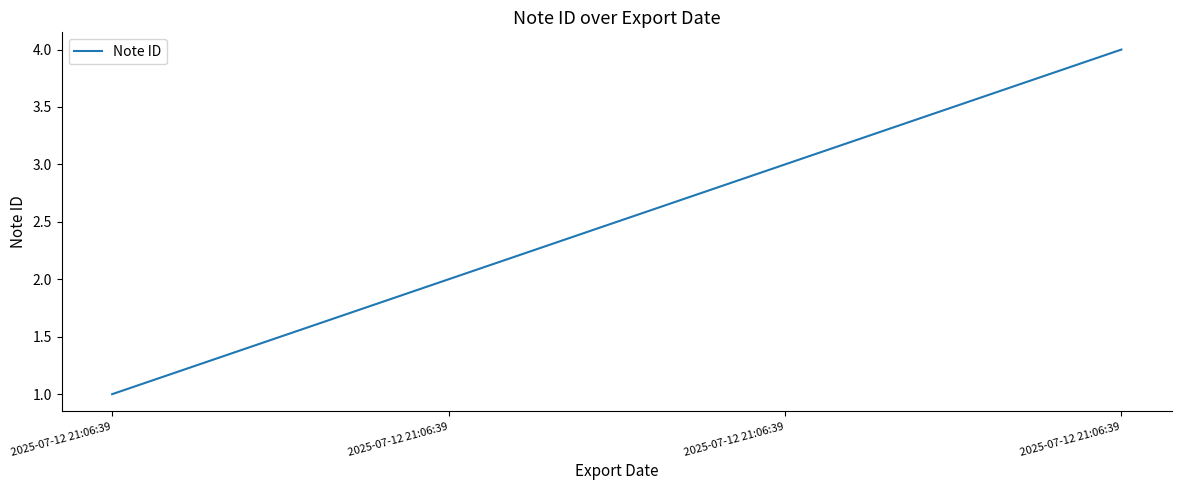

How many lines are shown in the chart?

1